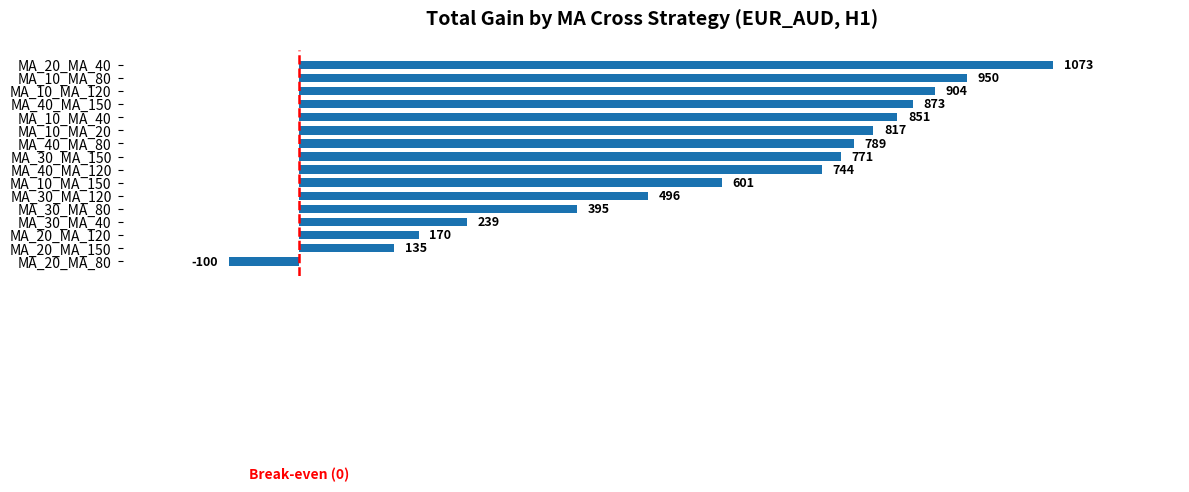

What is the ratio of the value at MA_10_MA_120 to the value at MA_10_MA_20?

1.1